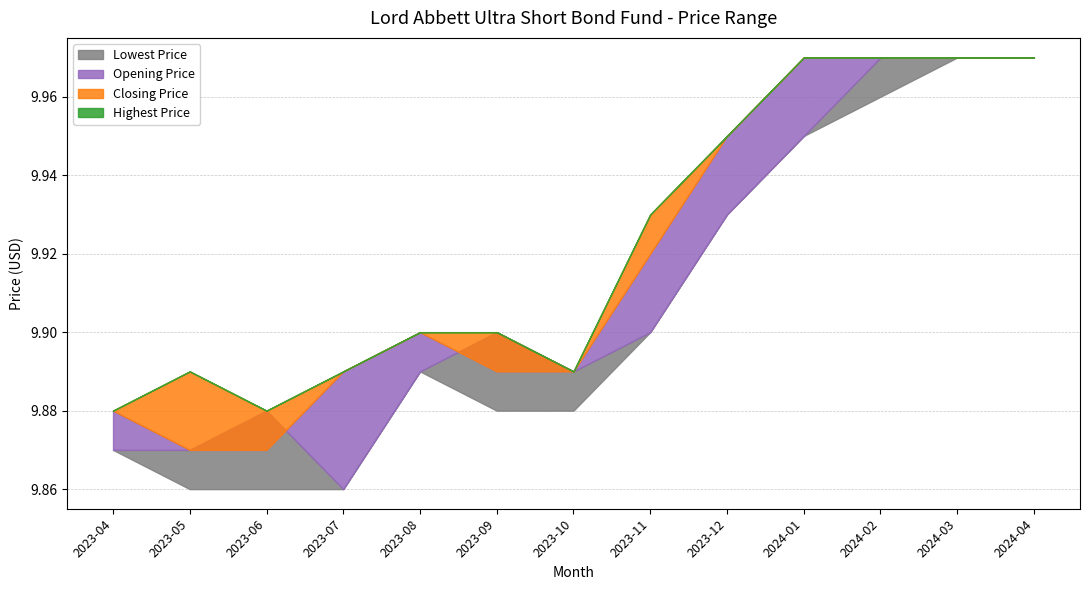

How many data points does each series have?

13